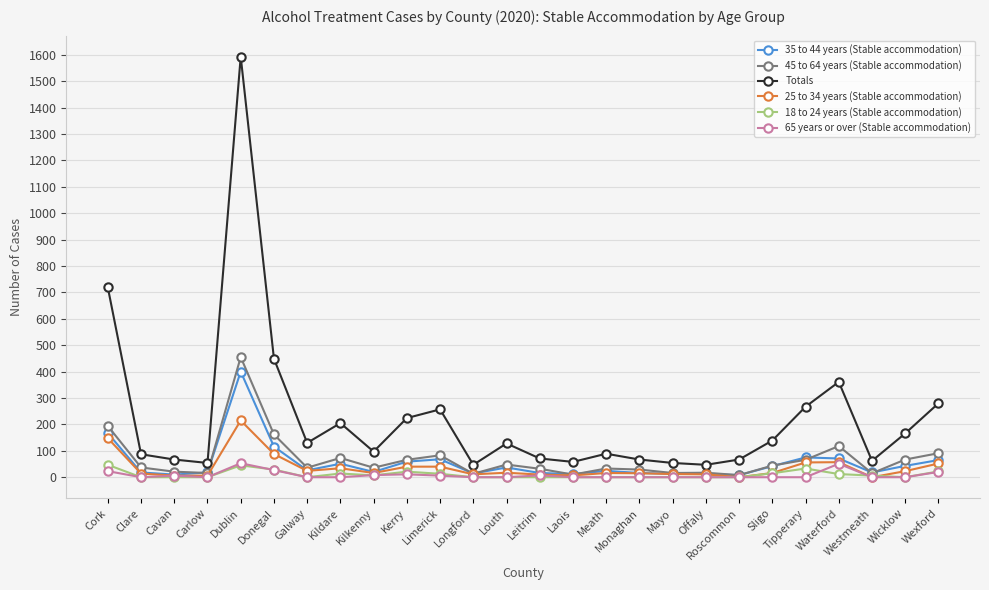

What value does the 25 to 34 years (Stable accommodation) series have at Louth?

17